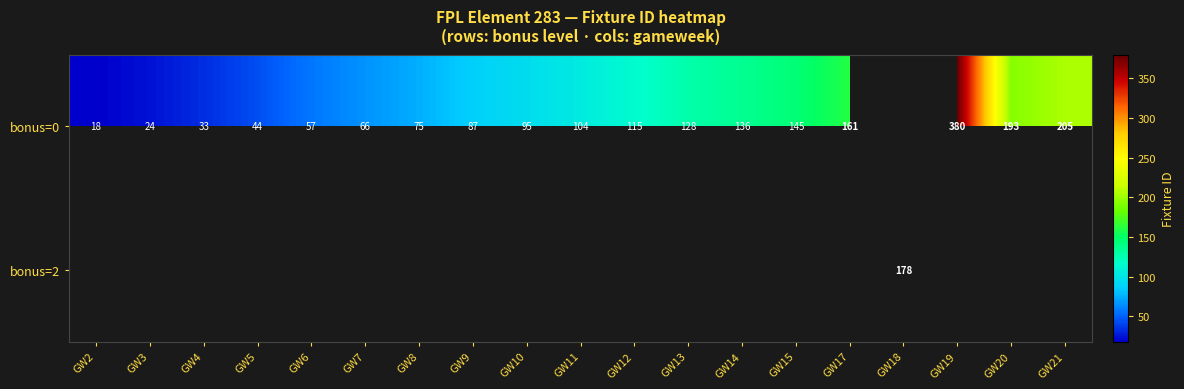

Is it true that bonus=0 equals 104 at GW11?

True